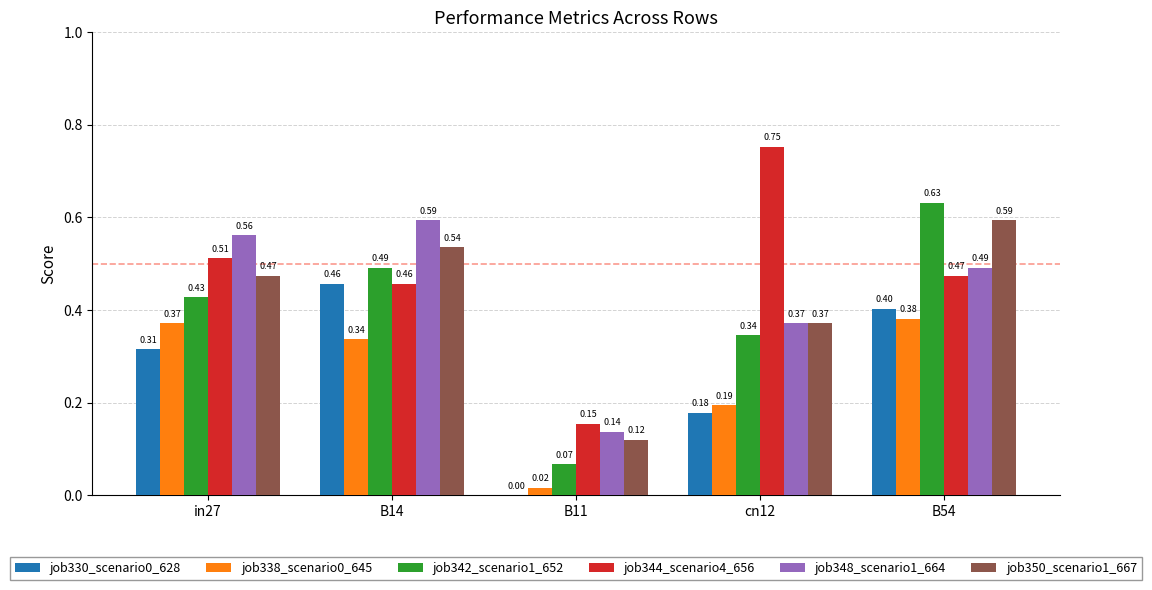

Between B11 and B54, which series saw the biggest shift?

job342_scenario1_652